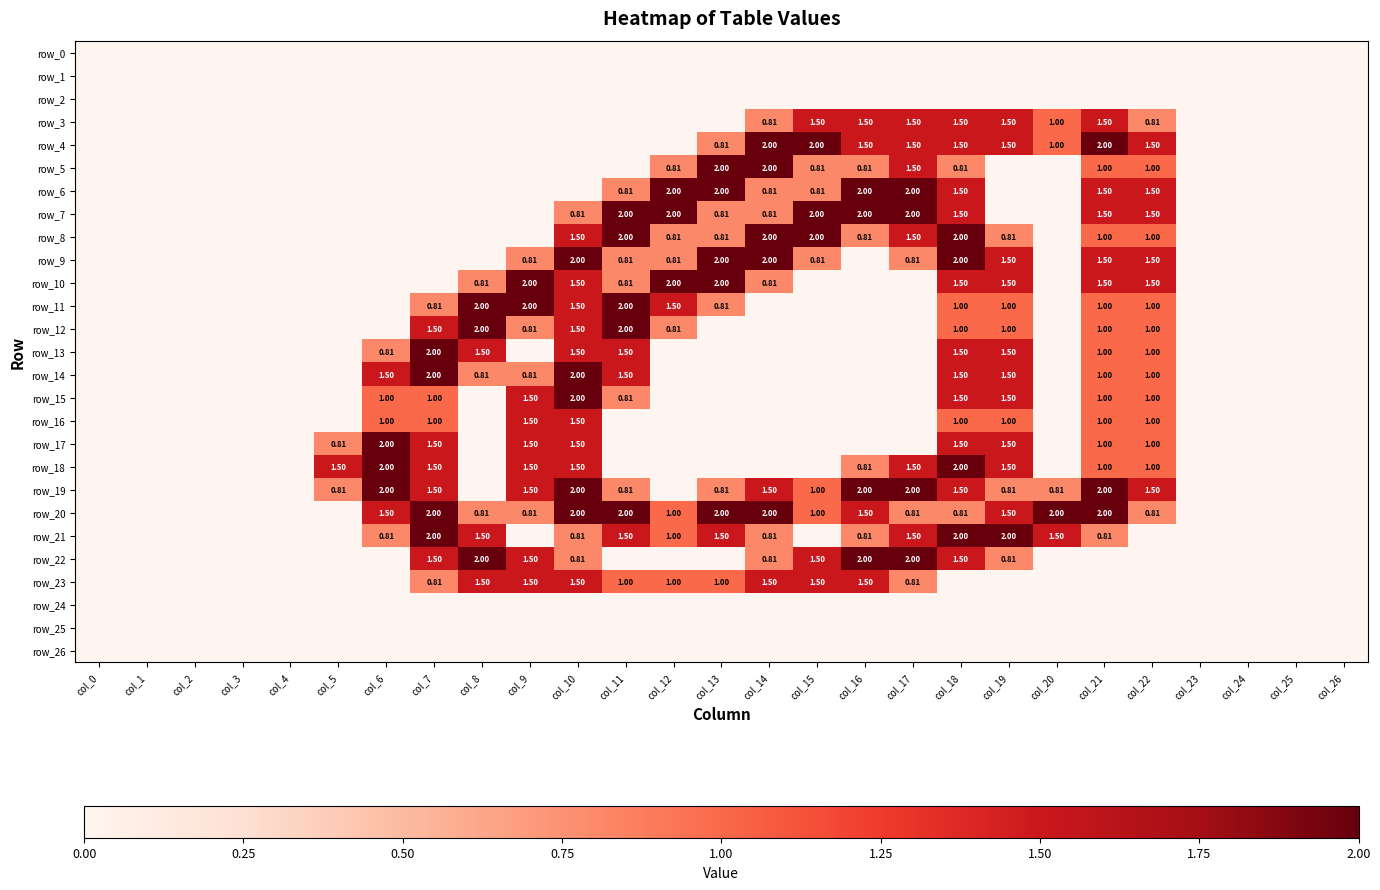

What is the difference between the row_22 values at col_6 and col_19?

0.8